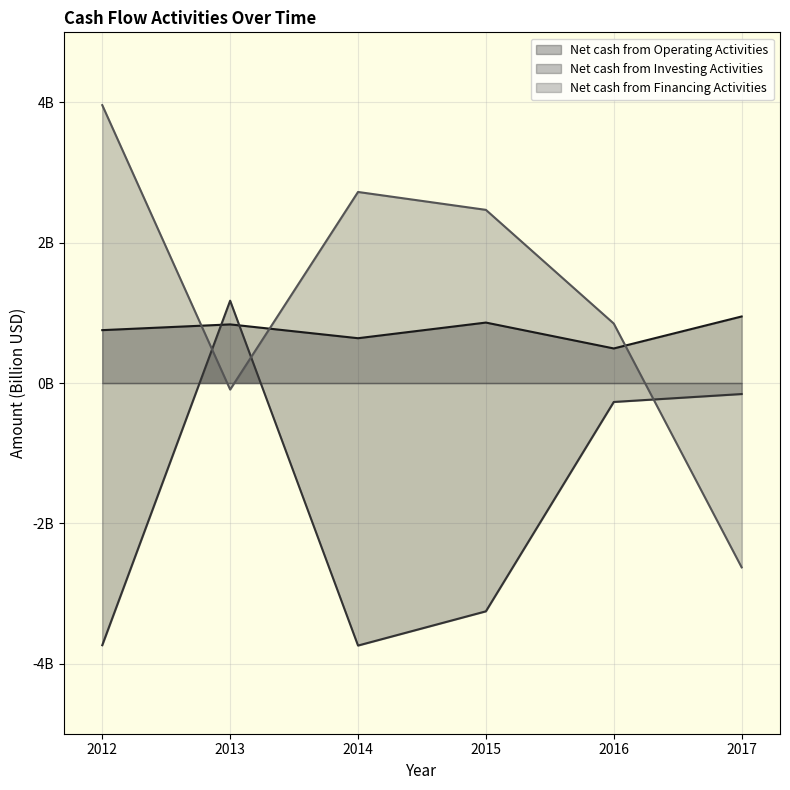

Reading right to left, what are all the values shown in this chart?

Net cash from Operating Activities: 0.9	0.5	0.9	0.6	0.8	0.8
Net cash from Investing Activities: -0.2	-0.3	-3.3	-3.7	1.2	-3.7
Net cash from Financing Activities: -2.6	0.8	2.5	2.7	-0.1	4.0